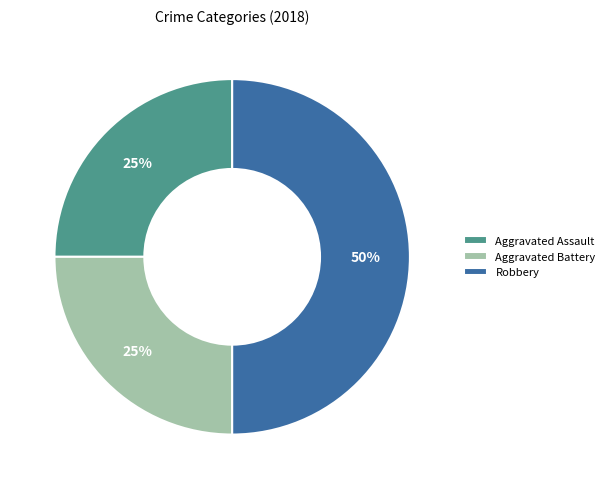

To the nearest percent, what is the average slice percentage?

33%